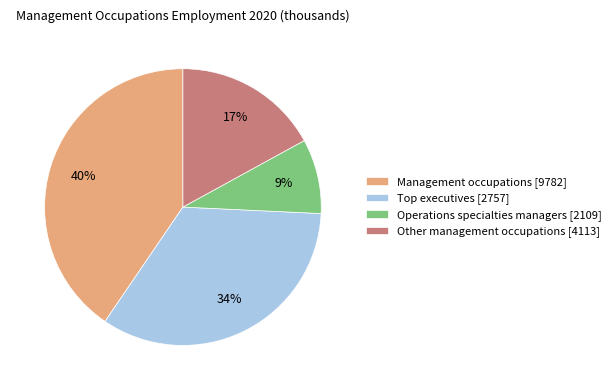

To the nearest percent, what is the average slice percentage?

25%